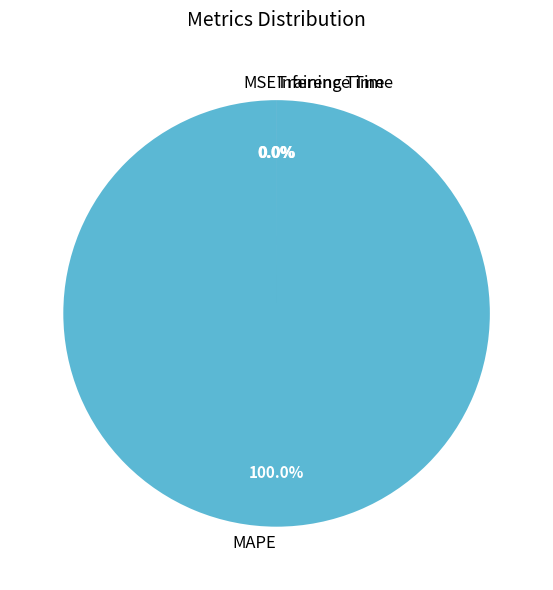

Is there a majority slice in this chart?

Yes